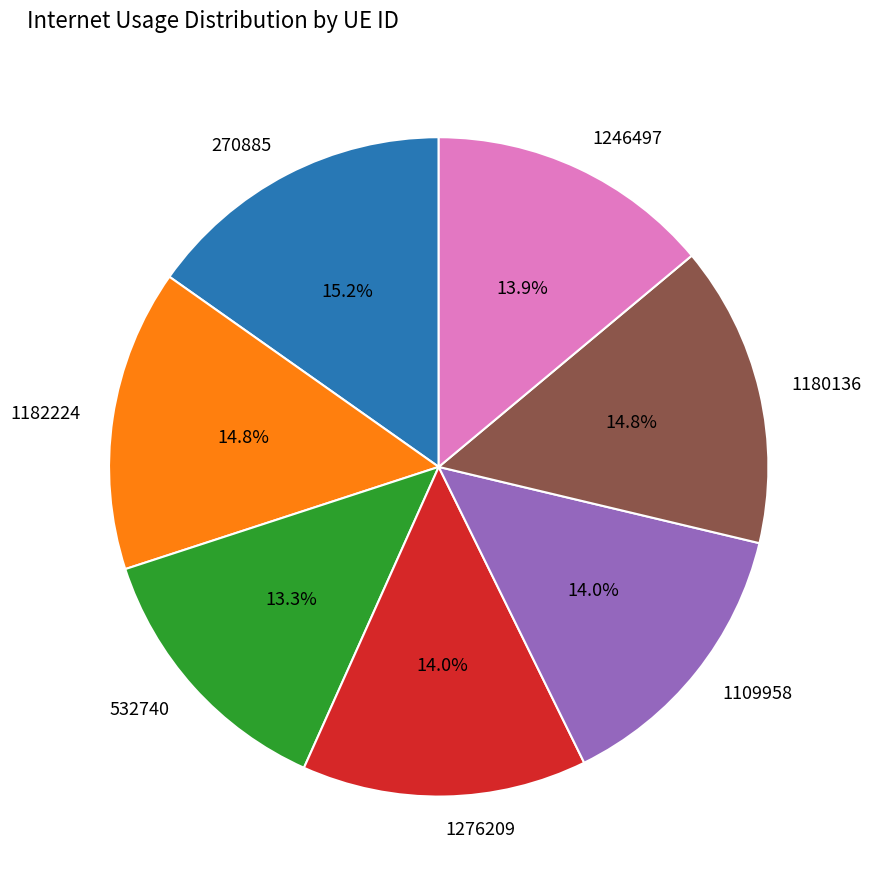

To the nearest percent, what percentage of the pie is 1182224?

15%